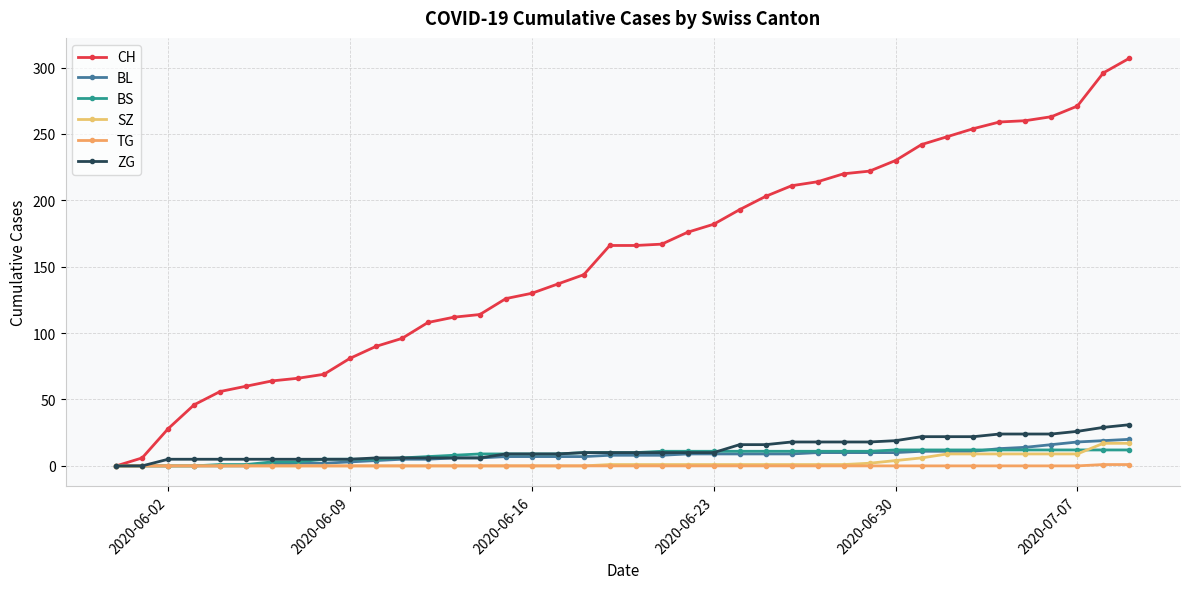

What is the average value of the SZ series?

3